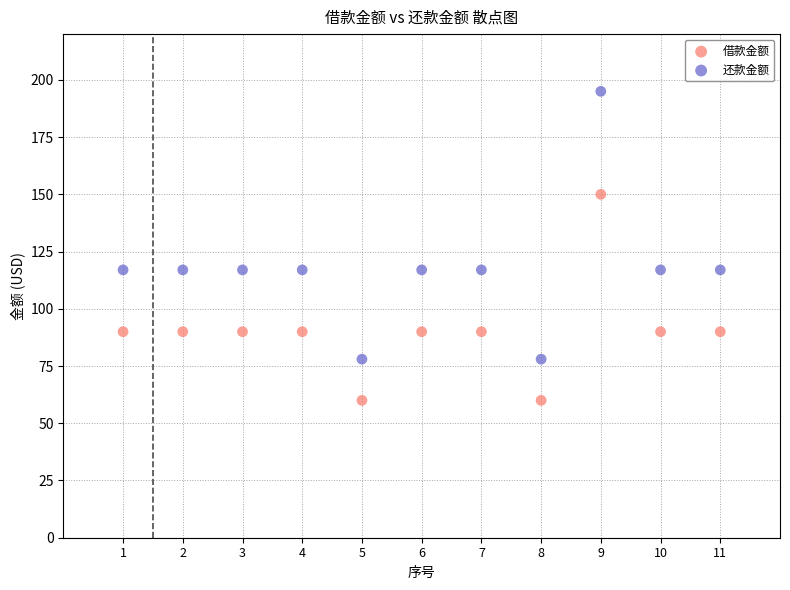

In the 还款金额 series, what Y value is closest to 136?

117